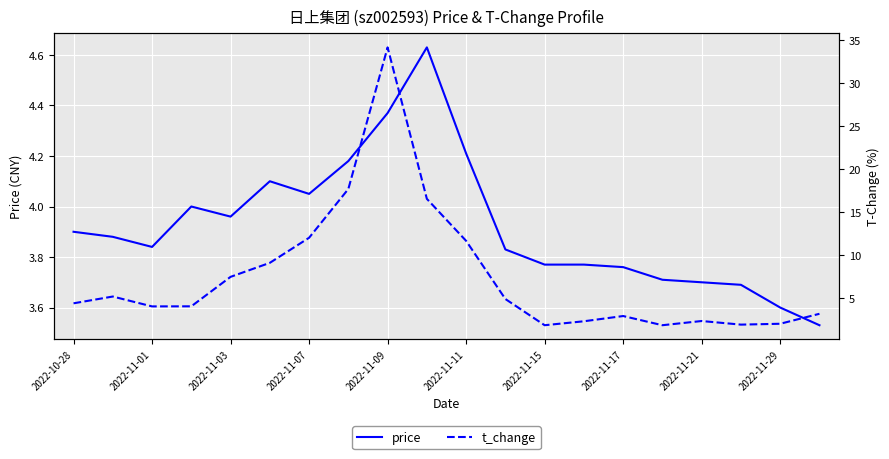

How many lines are shown in the chart?

2